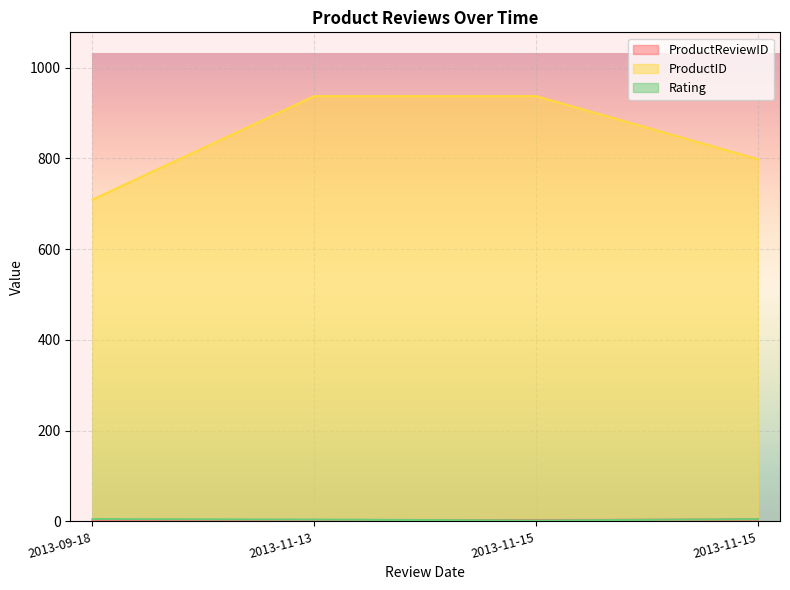

At which category is the sum across all series the highest?

2013-11-13